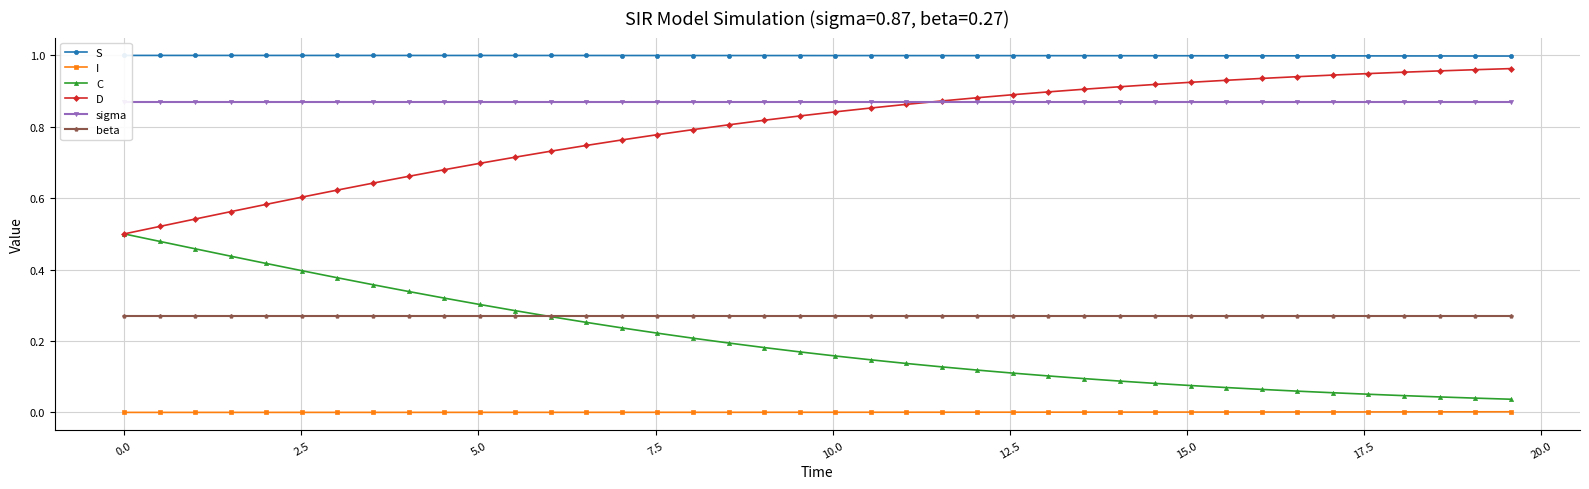

True or false: I and C intersect in this chart.

False